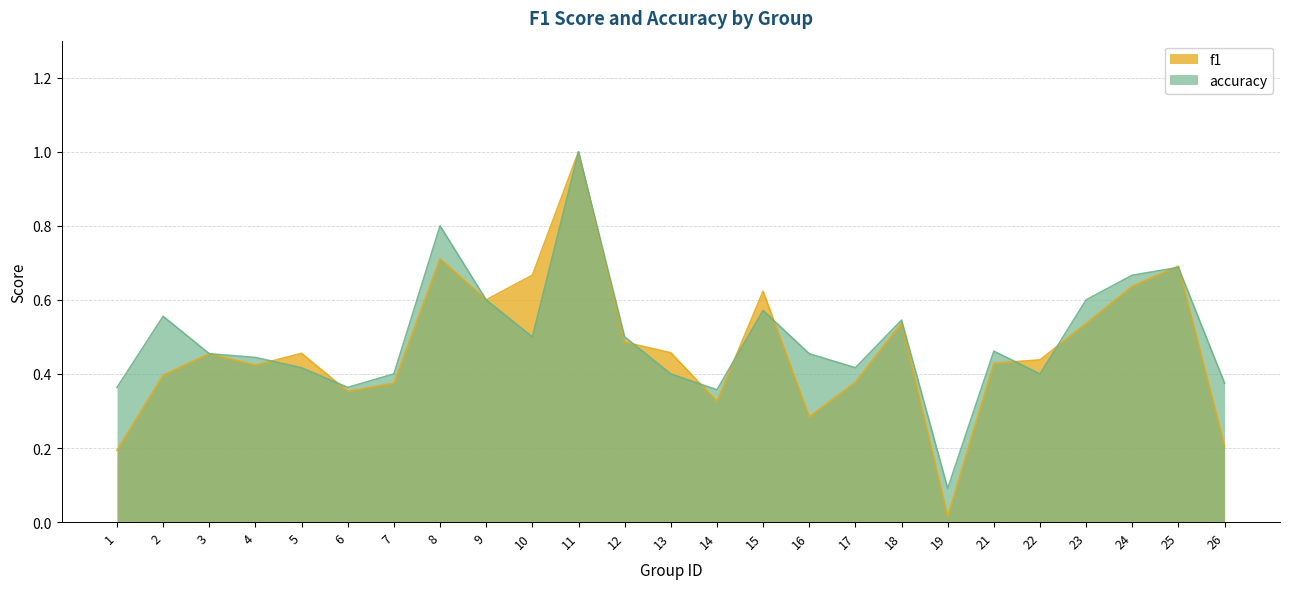

At 3, list the series in order from largest to smallest.

f1, accuracy